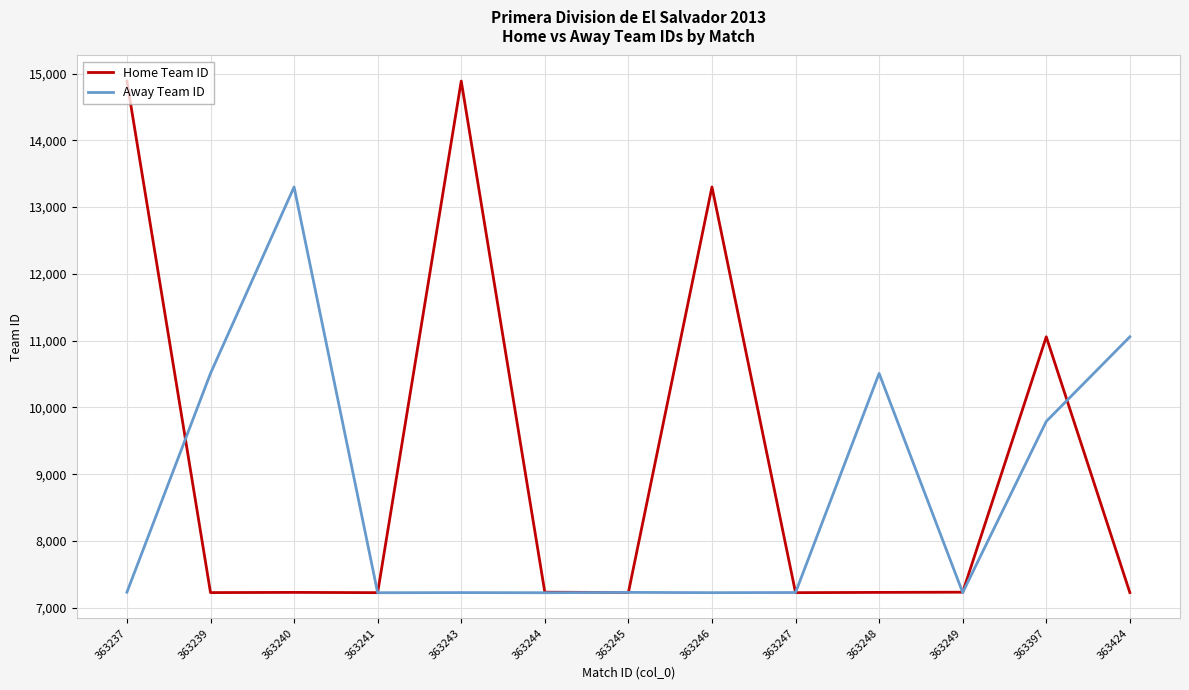

In Home Team ID, how many points are lower than both neighbors (excluding endpoints)?

4